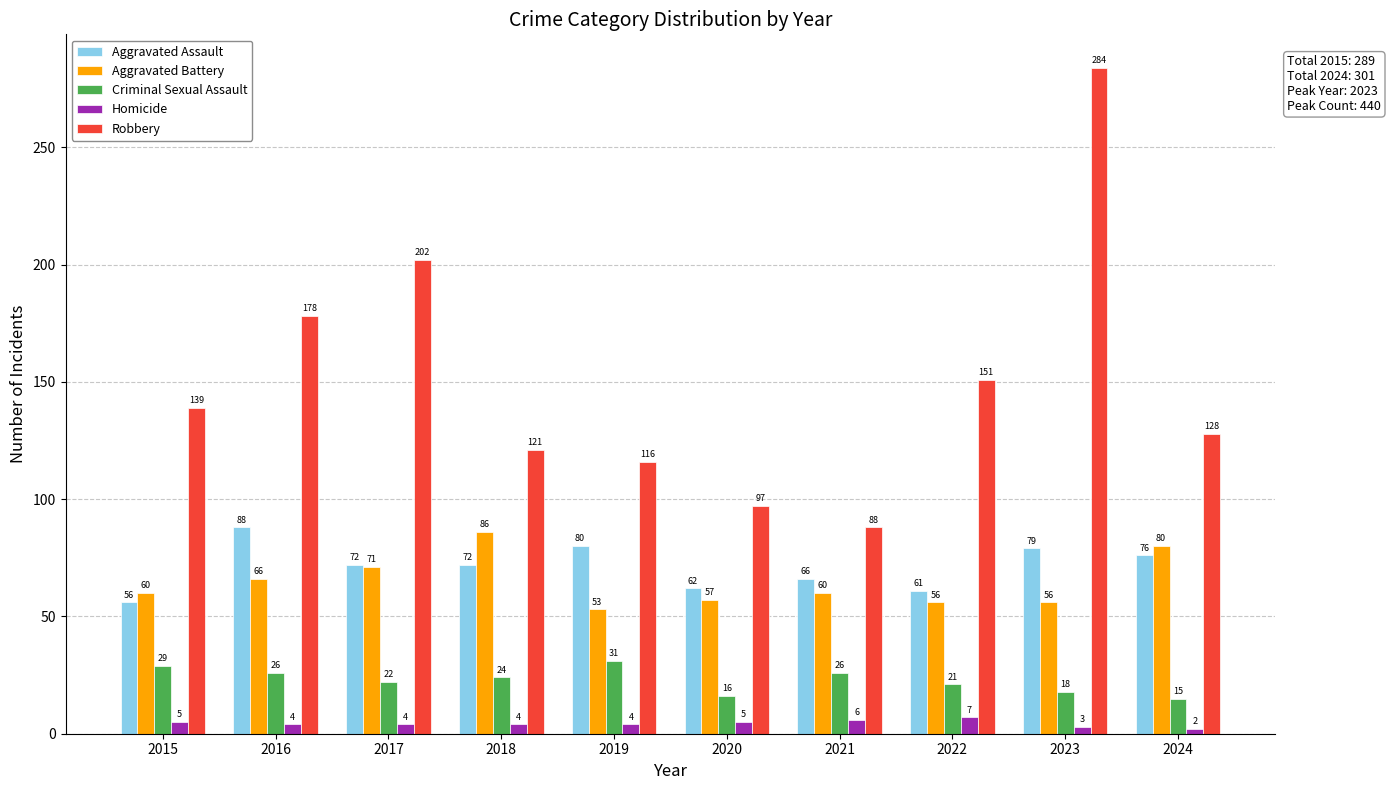

How many groups of bars are there?

10